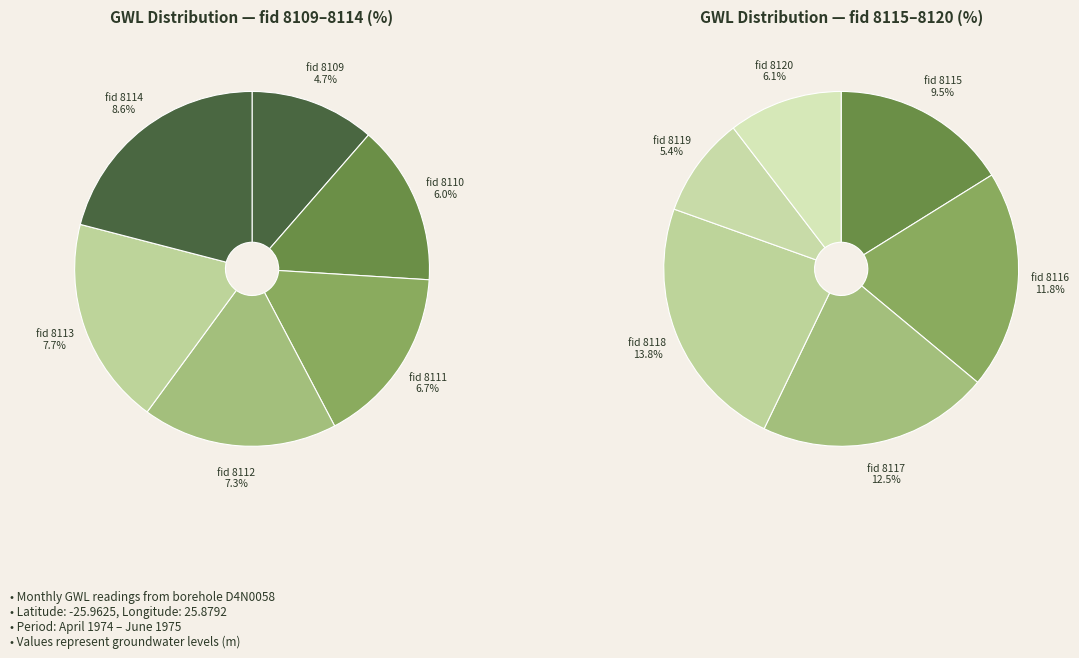

Count the number of slices in the pie.

12